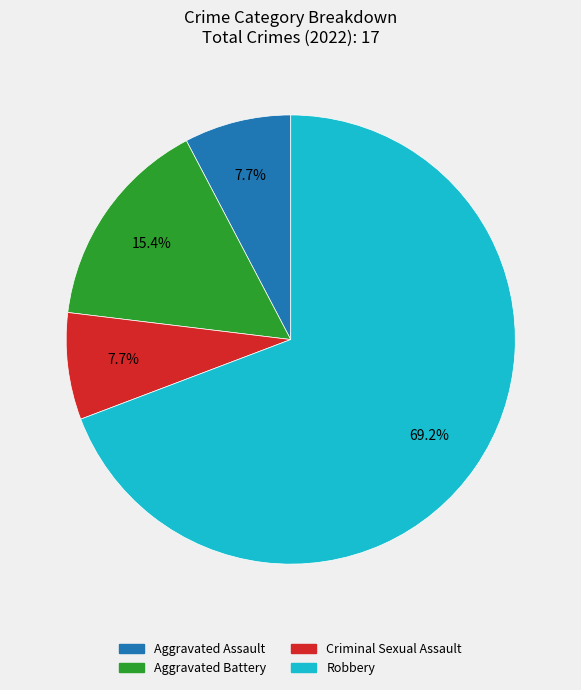

Is there any slice that represents more than half of the pie?

Yes